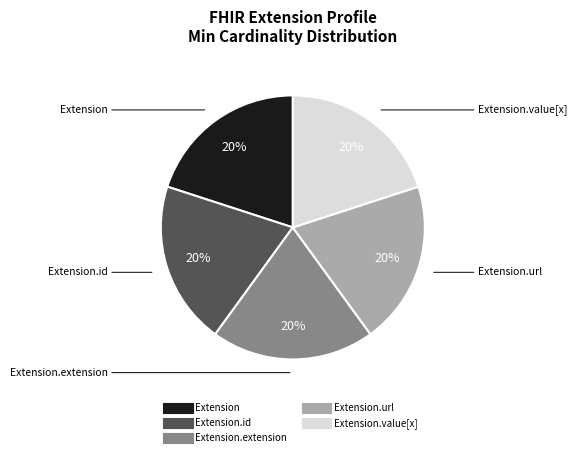

To the nearest percent, what is the average slice percentage?

20%